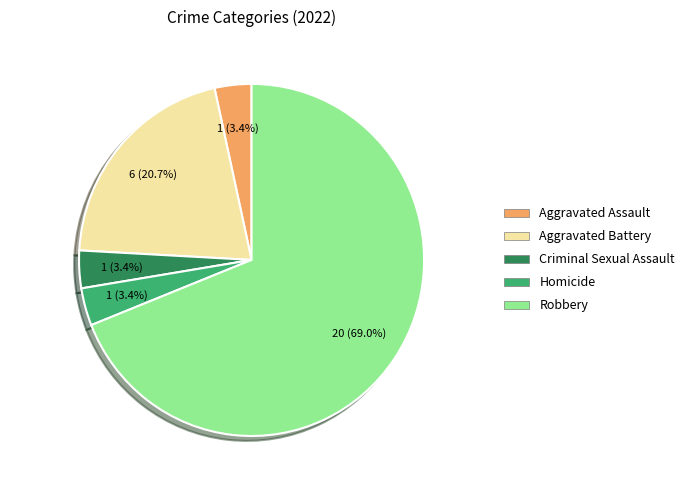

Is Robbery the majority of the pie?

Yes